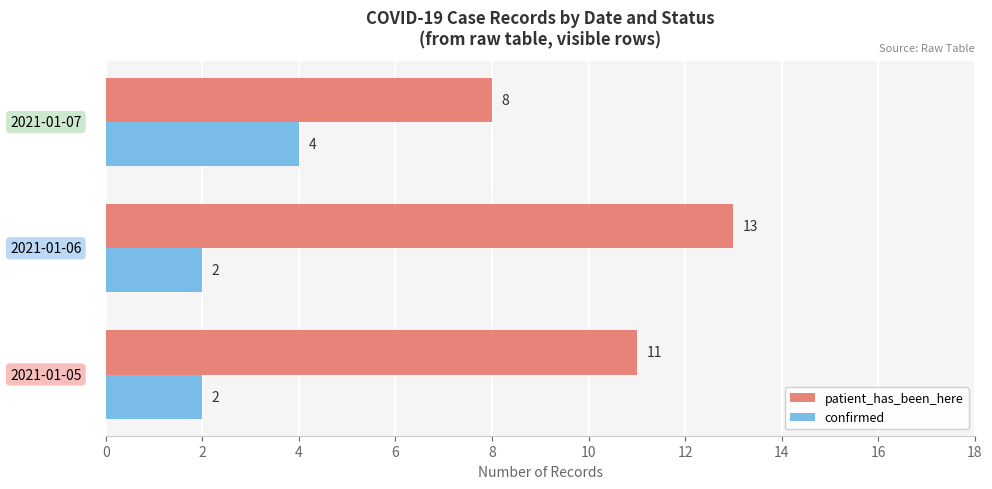

How many patient_has_been_here values are between 8 and 13?

3